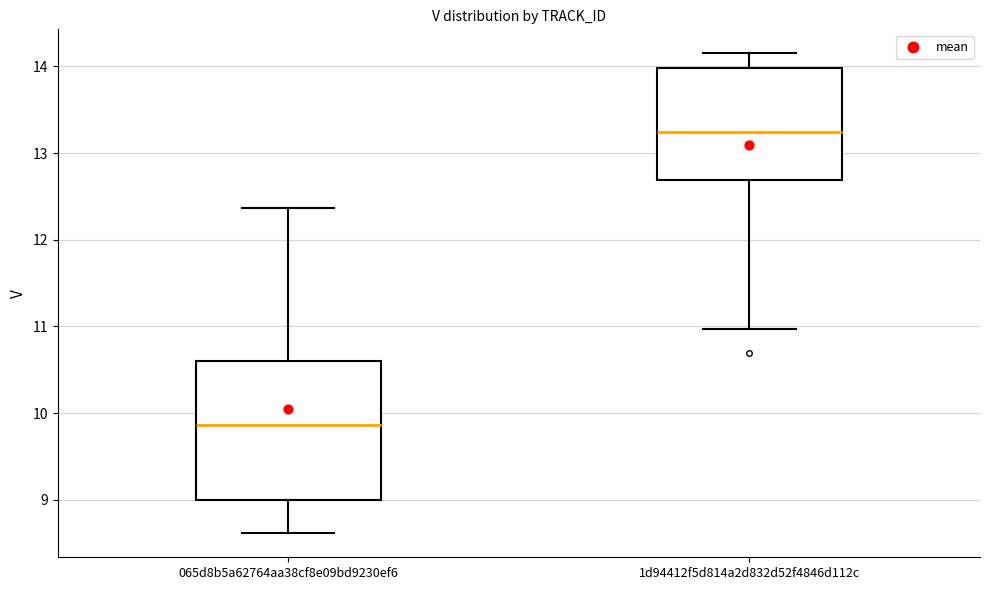

Reading left to right, read every box against the y-axis: the position of its median line, the range the box covers, and the ends of its whiskers. The values are not printed on the chart, so give them approximately, as read against the axis.

065d8b5a62764aa38cf8e09bd9230ef6: median 9.9, box 9.0 to 10.6, whiskers 8.6 to 12.4
1d94412f5d814a2d832d52f4846d112c: median 13.2, box 12.7 to 14.0, whiskers 11.0 to 14.2